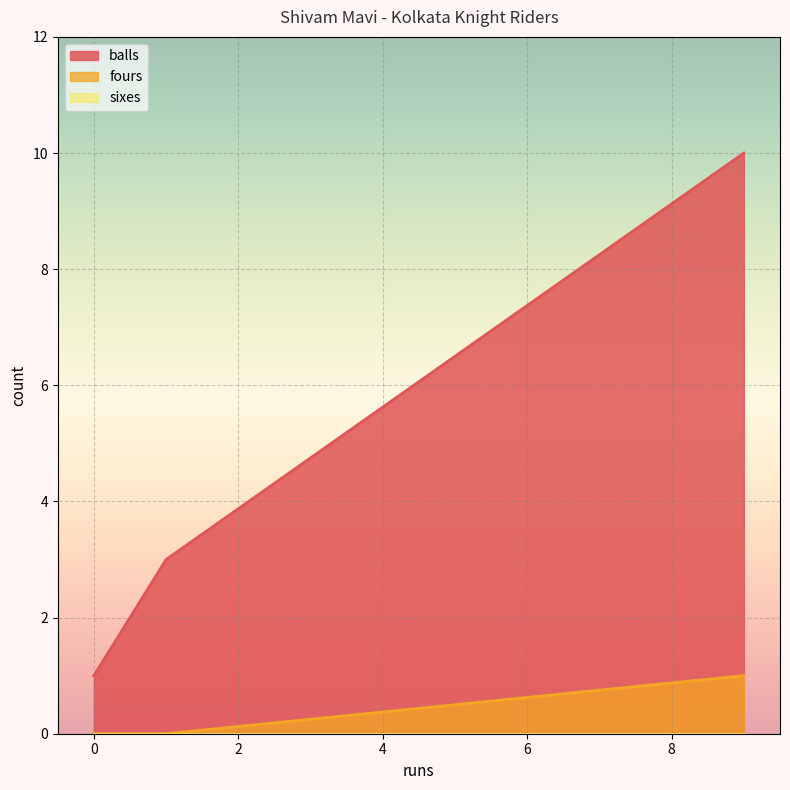

Which series has the widest spread of values?

balls